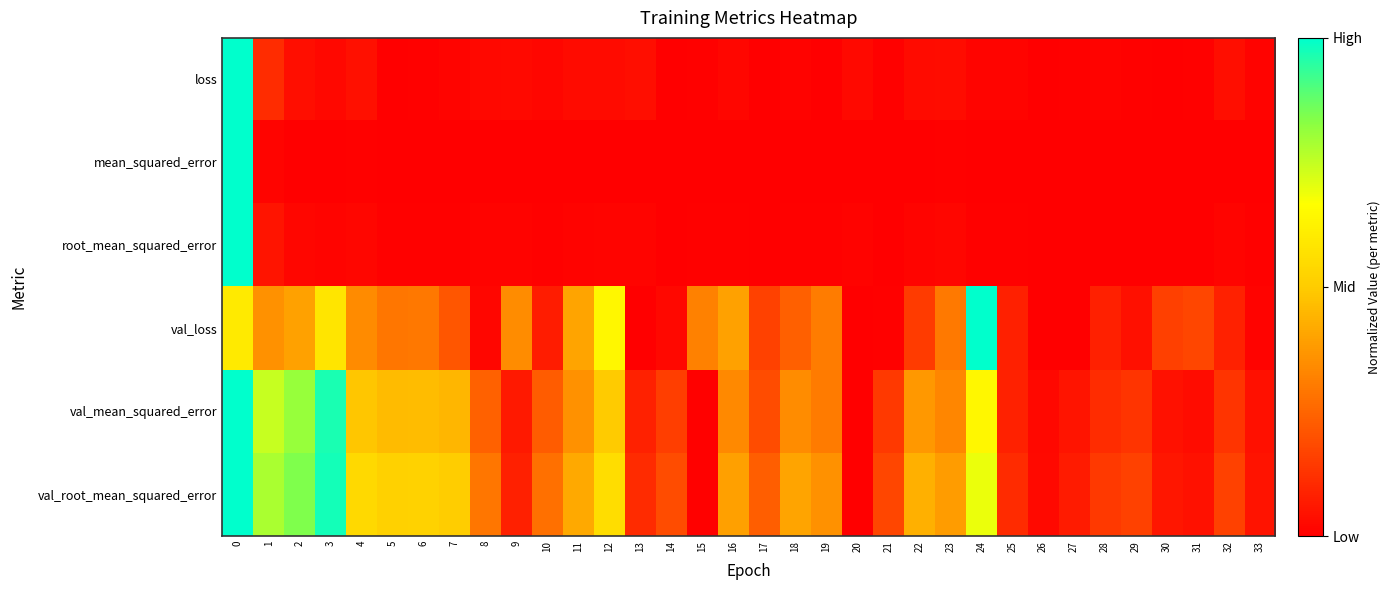

Between 3 and 14, which series saw the biggest shift?

row_4